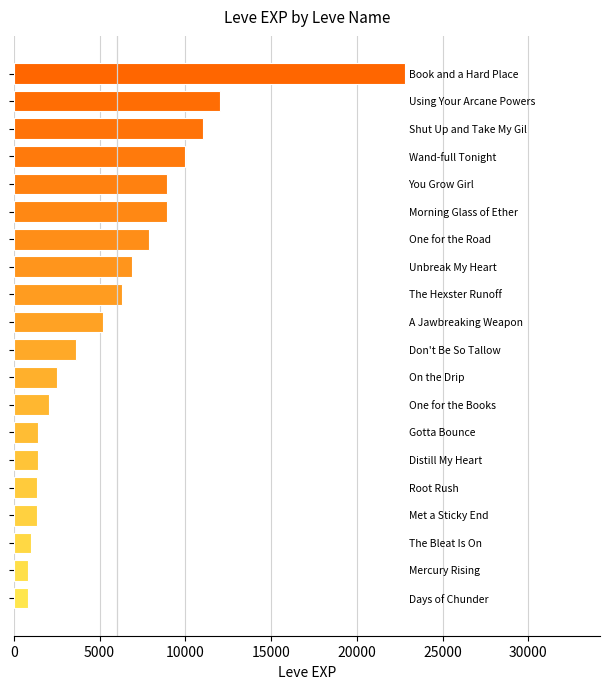

What is the difference between the maximum and second lowest values?

21990